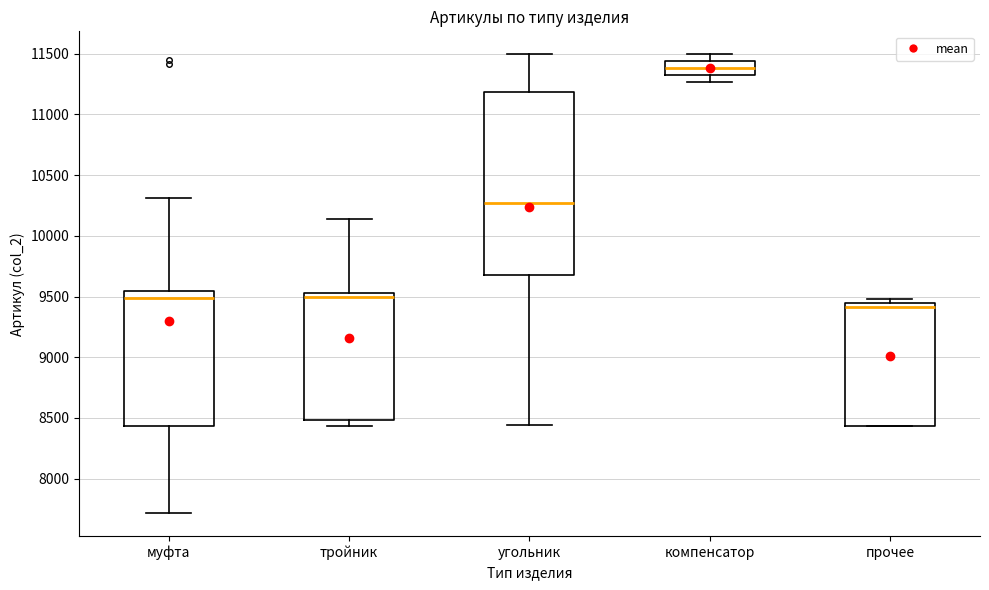

Which box is the tallest, from its lower edge to its upper edge?

угольник